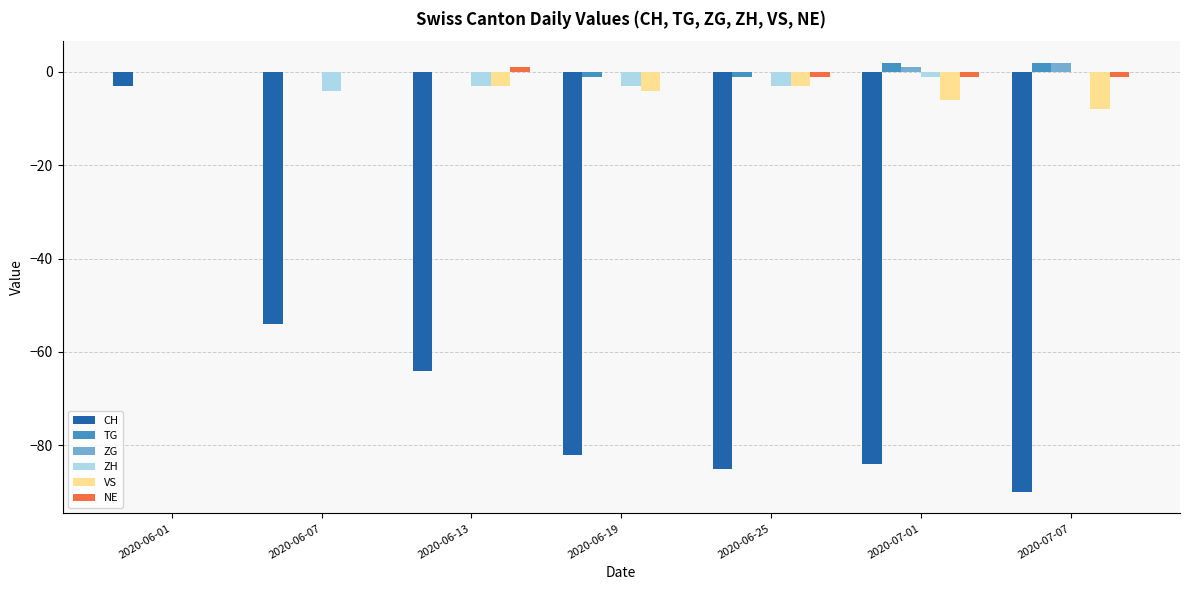

Between 2020-06-13 and 2020-07-01, which series saw the biggest shift?

CH